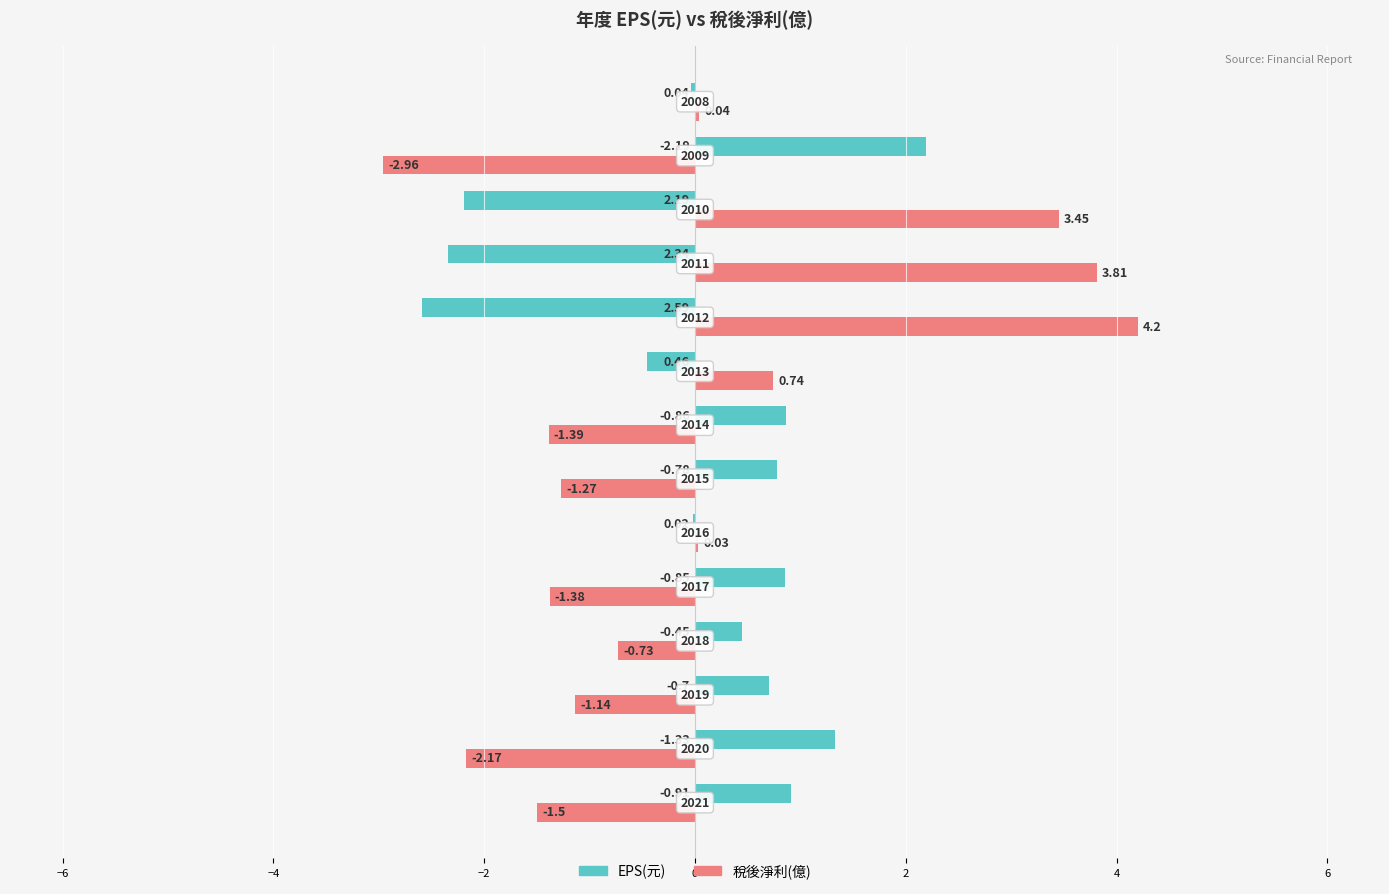

Which series has the largest total across all categories?

EPS(元)